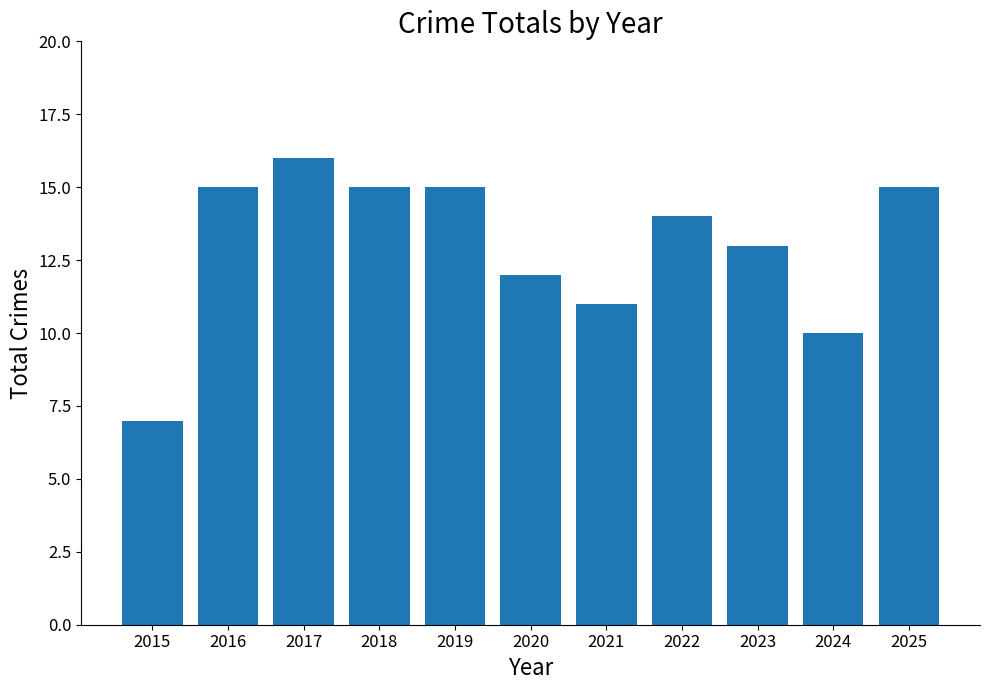

What is the minimum value shown in the chart?

7